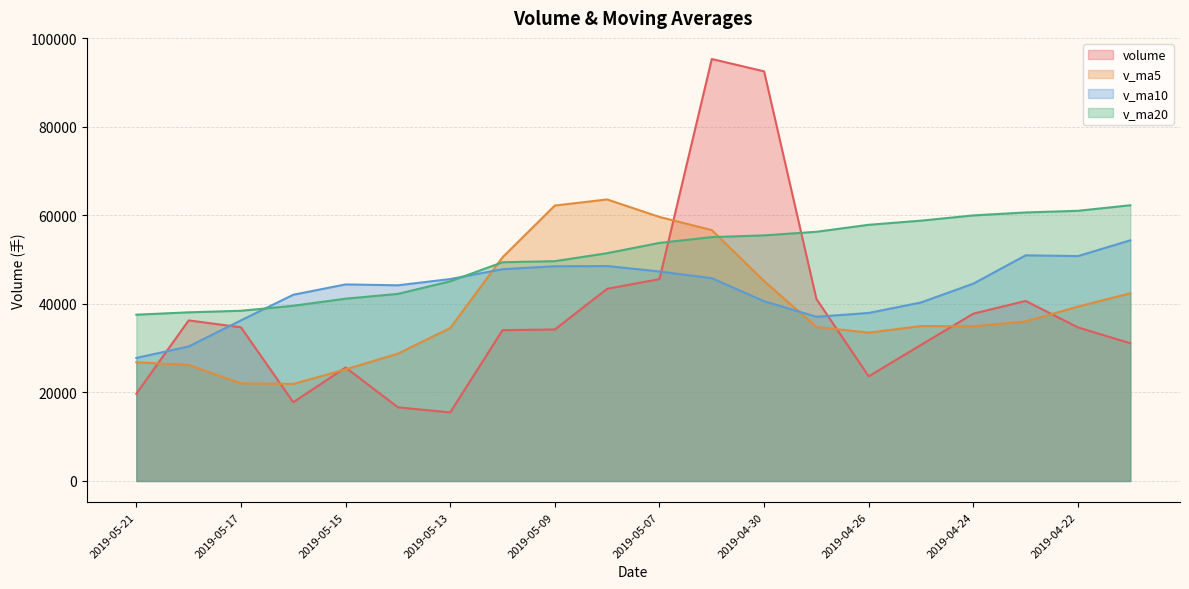

How many interior local valleys does the volume series have?

3